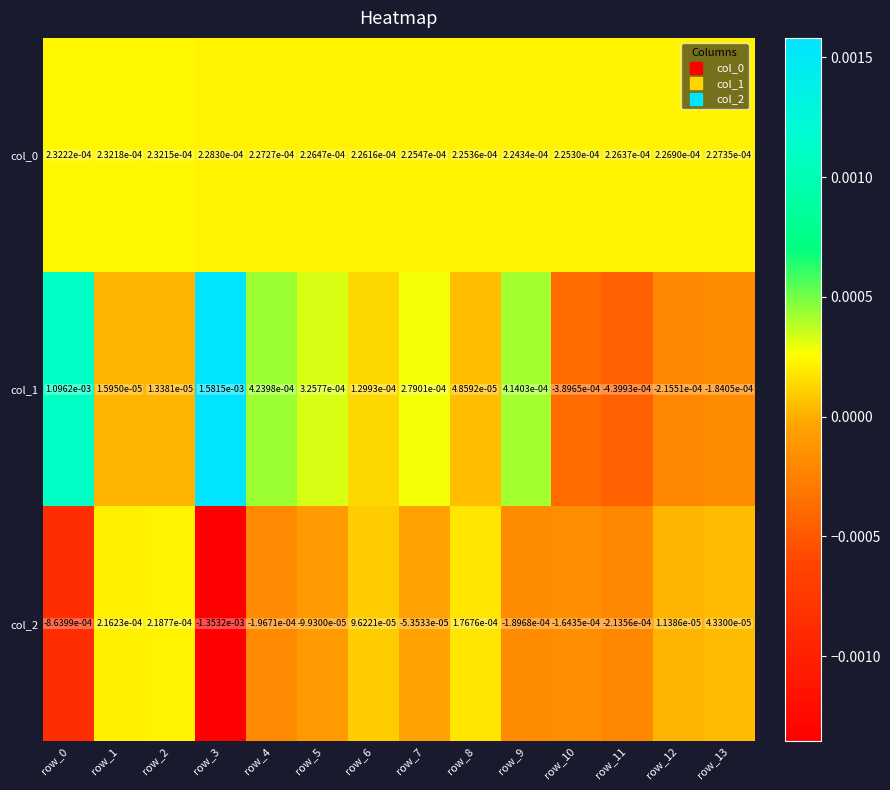

At how many categories does at least one series exceed 0?

14